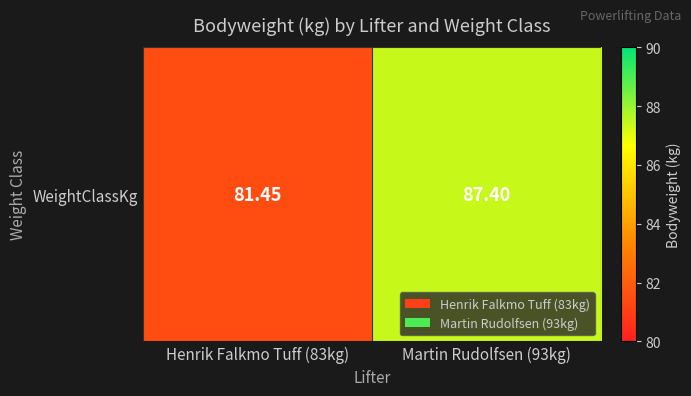

List the labels in order of value, largest first.

Martin Rudolfsen (93kg), Henrik Falkmo Tuff (83kg)